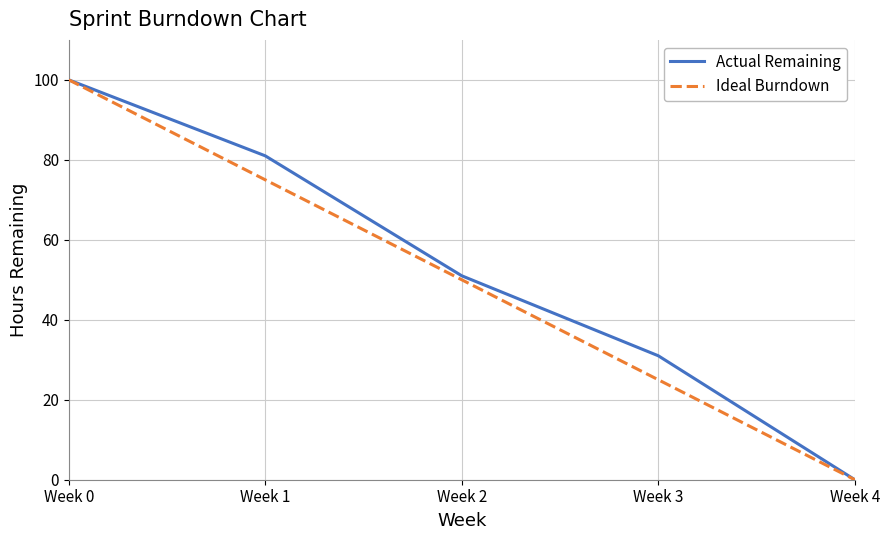

What is the spread (max minus min) of values at Week 3?

6